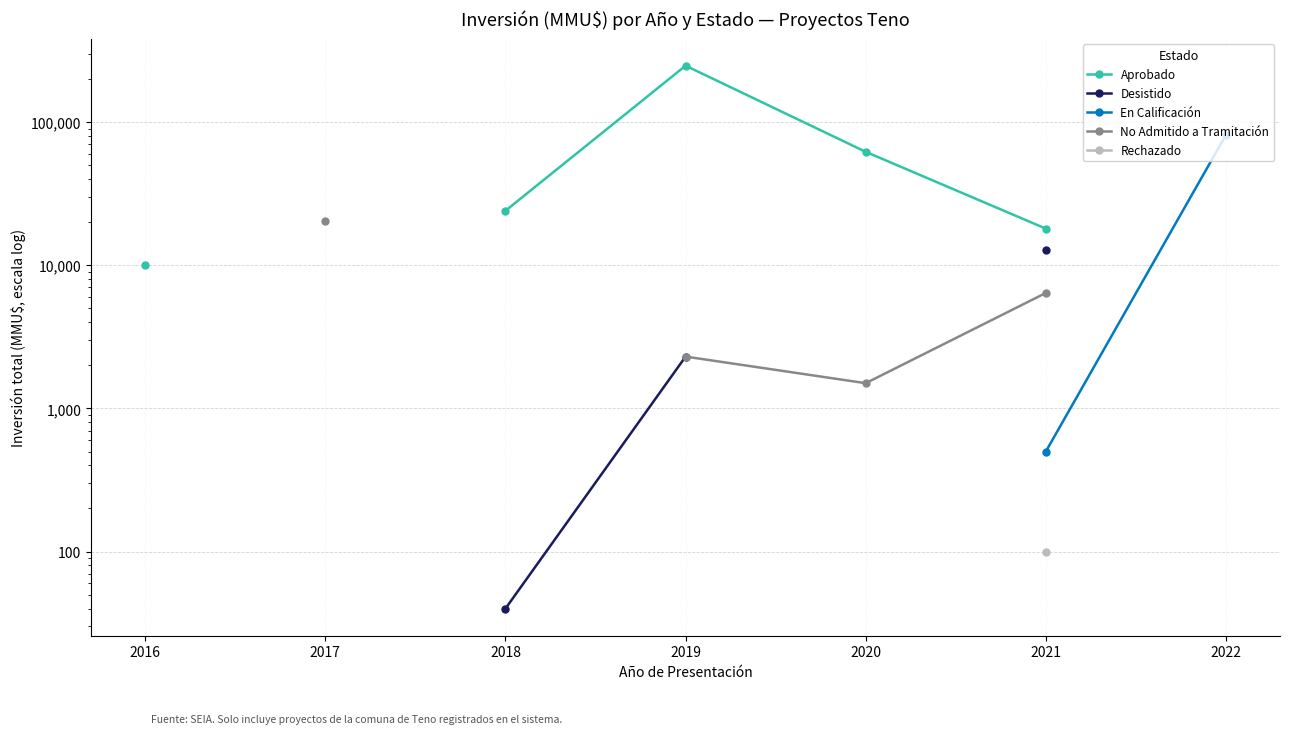

True or false: En Calificación and Rechazado cross at least once.

False